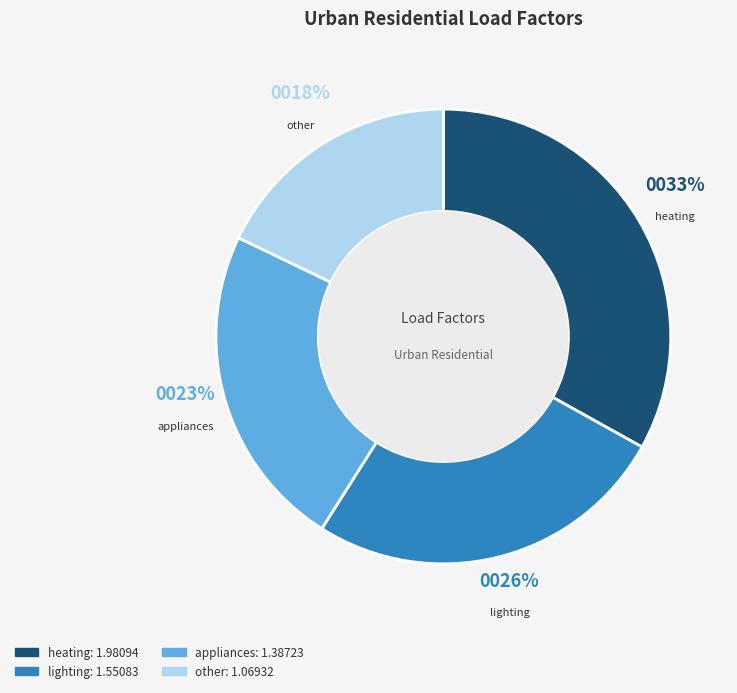

How many slices are in this pie chart?

4